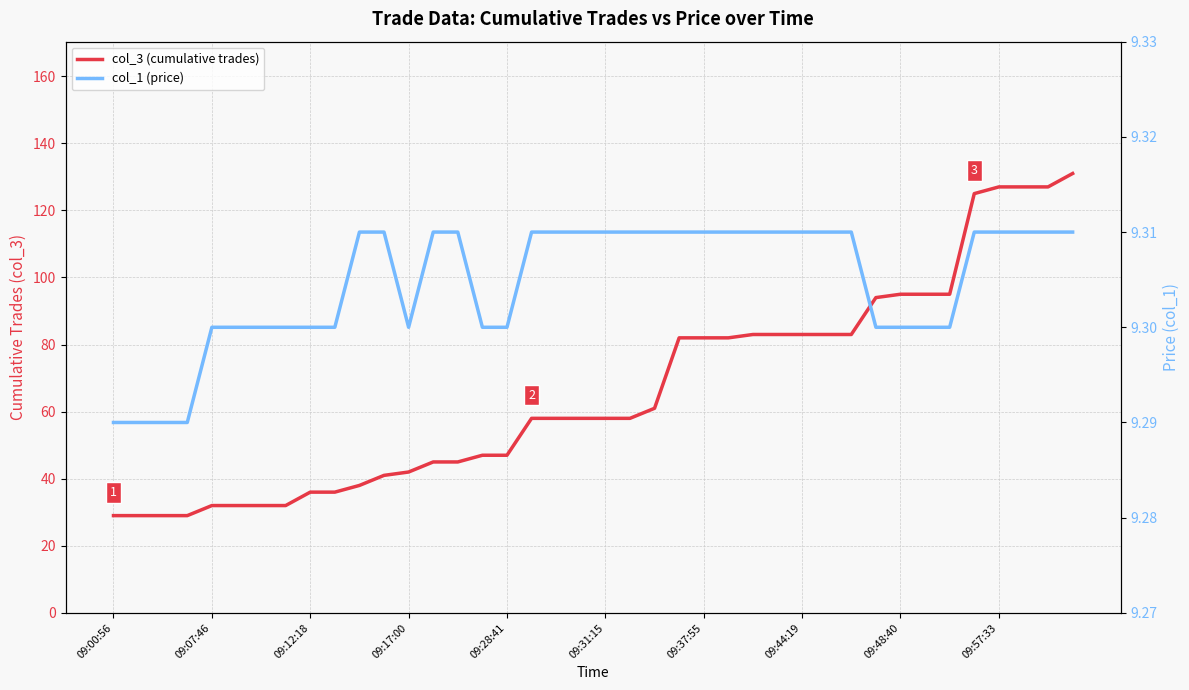

Does the chart display data point markers on the line(s)?

No